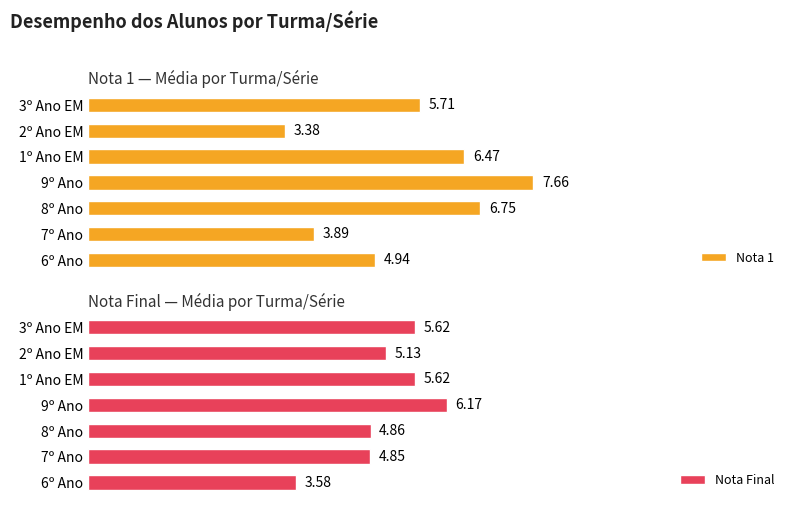

Rank the categories by Nota 1 value from lowest to highest.

2º Ano EM, 7º Ano, 6º Ano, 3º Ano EM, 1º Ano EM, 8º Ano, 9º Ano